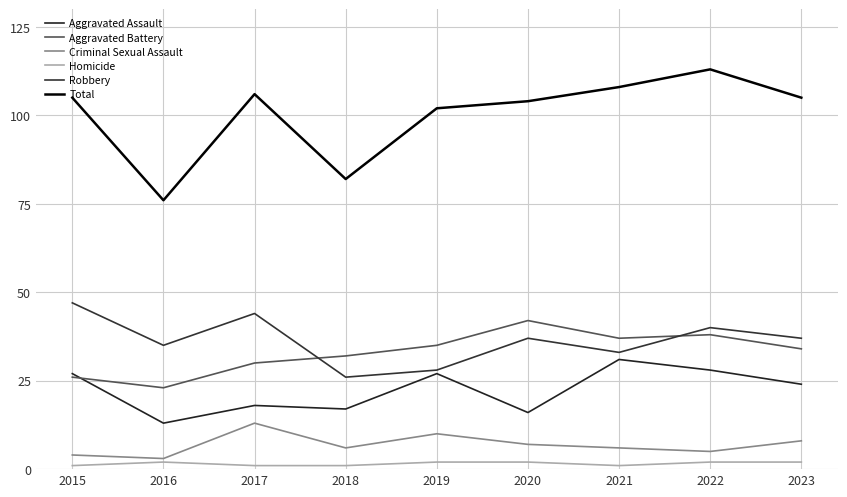

Read the Homicide value at 2015.

1